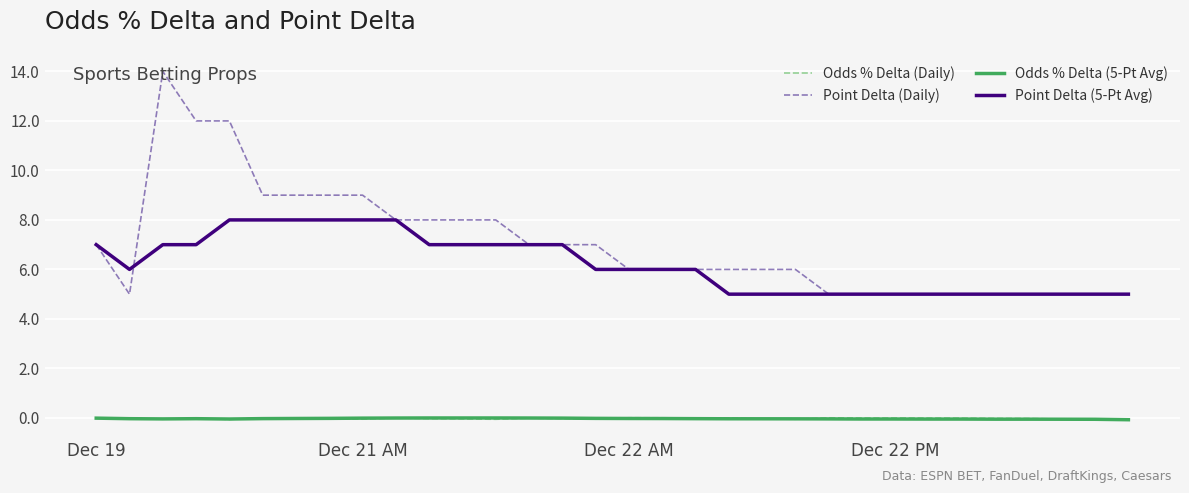

What is the minimum value for Point Delta (Daily)?

5.0